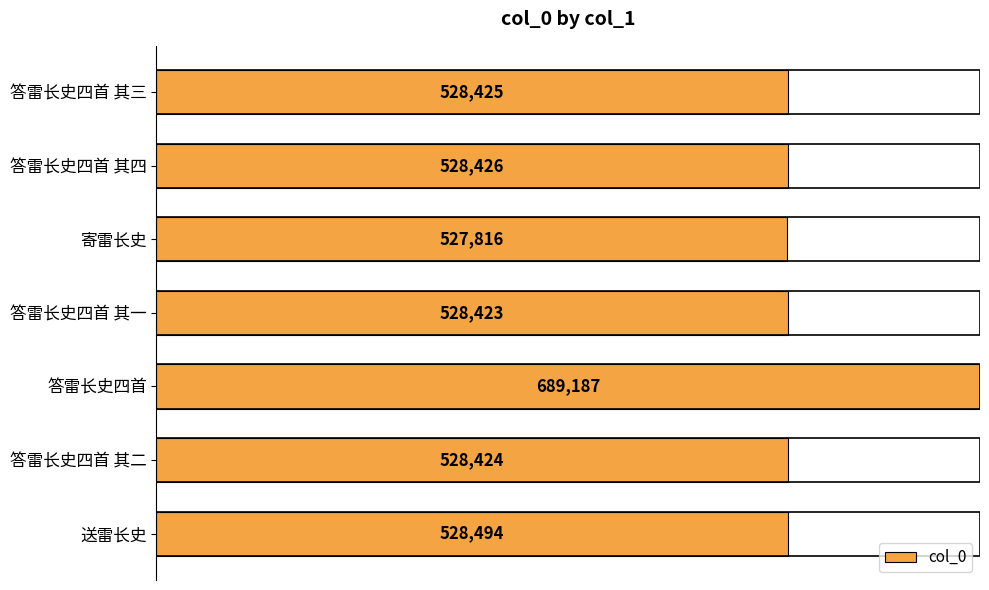

The chart shows a value of 847501 at 答雷长史四首 其二. True or false?

False